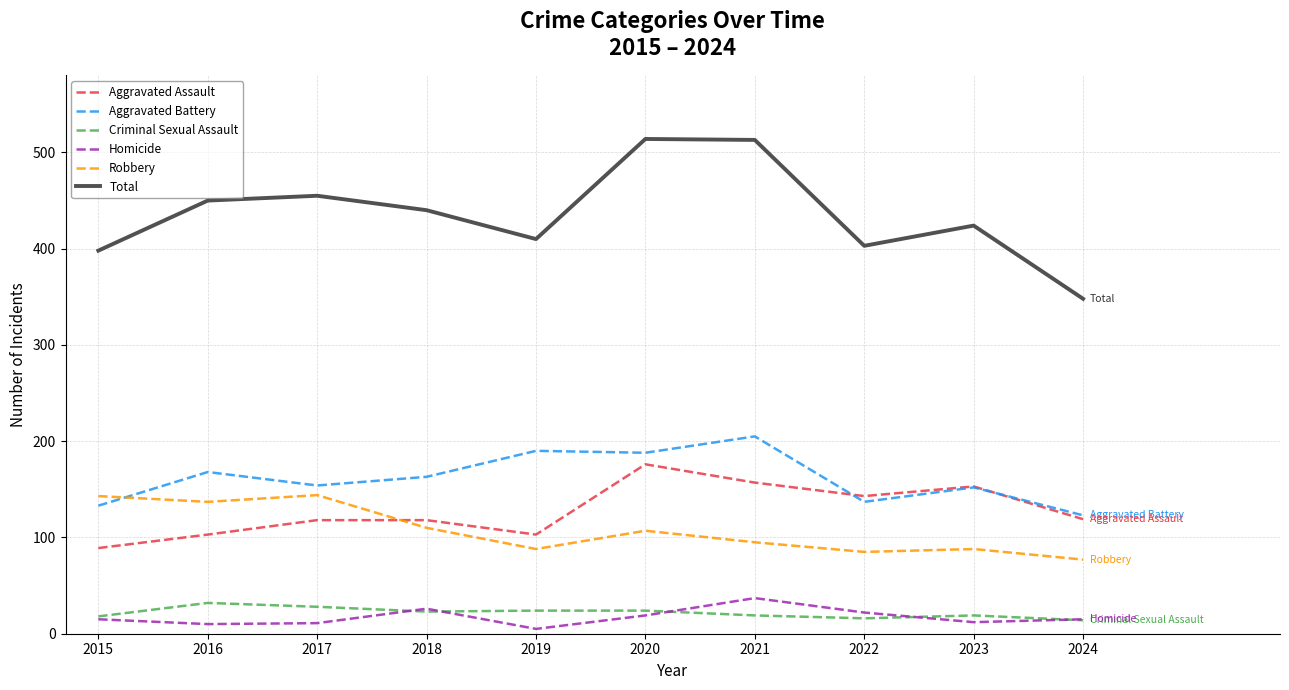

Is it true that Robbery equals 50 at 2021?

False